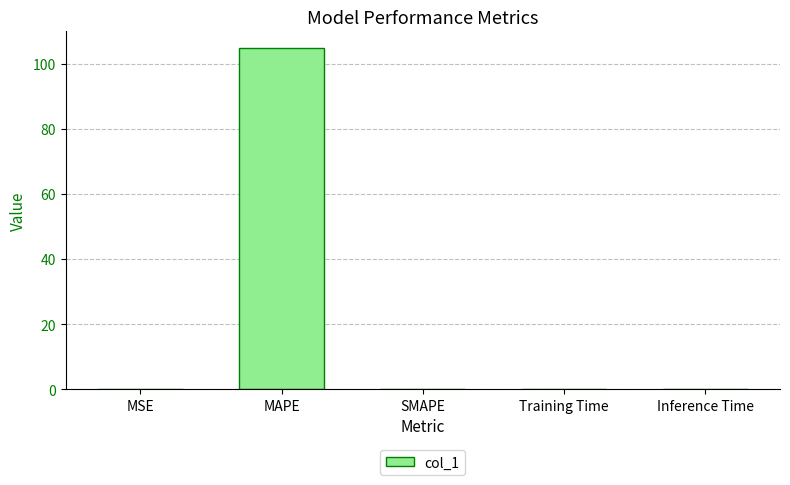

What is the change in value from MAPE to SMAPE?

-104.7